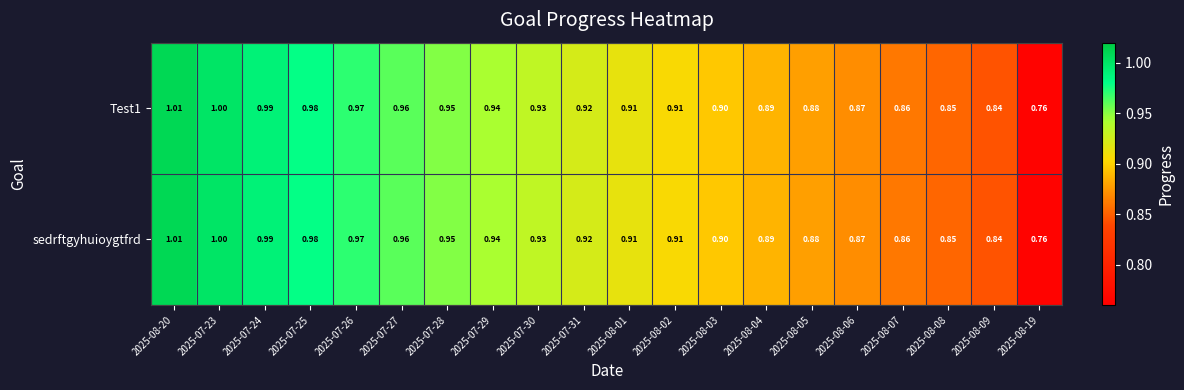

Is the value of Test1 at 2025-07-23 greater than the value of sedrftgyhuioygtfrd at 2025-07-29?

Yes